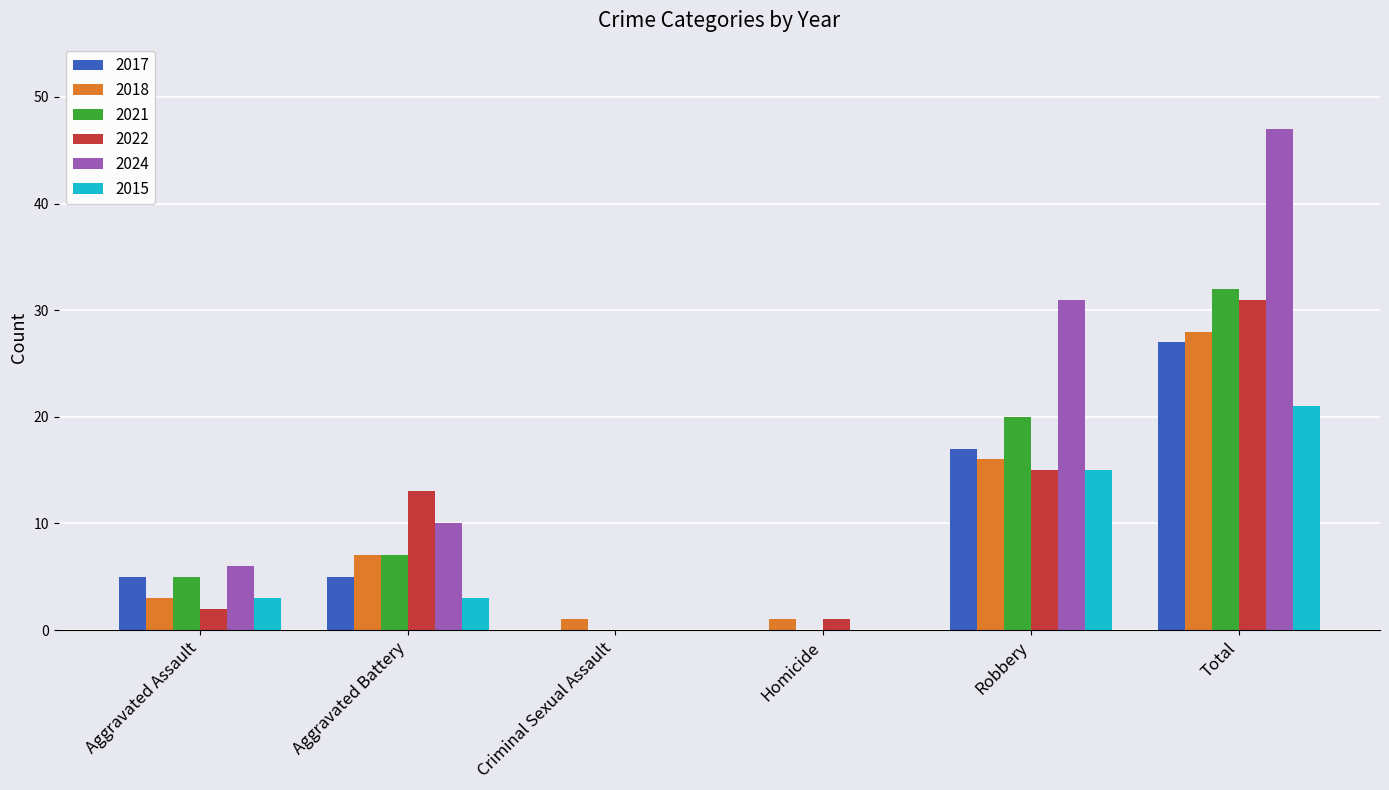

True or false: 2024 has a value of 18 at Criminal Sexual Assault.

False